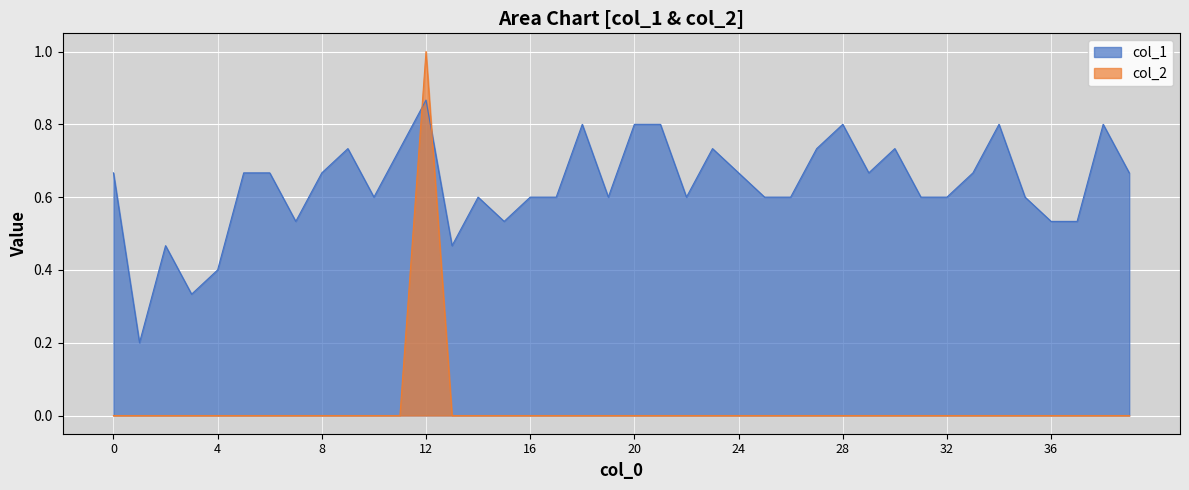

Reading right to left, list all the values displayed in this chart.

col_1: 0.7	0.8	0.5	0.5	0.6	0.8	0.7	0.6	0.6	0.7	0.7	0.8	0.7	0.6	0.6	0.7	0.7	0.6	0.8	0.8	0.6	0.8	0.6	0.6	0.5	0.6	0.5	0.9	0.7	0.6	0.7	0.7	0.5	0.7	0.7	0.4	0.3	0.5	0.2	0.7
col_2: 0.0	0.0	0.0	0.0	0.0	0.0	0.0	0.0	0.0	0.0	0.0	0.0	0.0	0.0	0.0	0.0	0.0	0.0	0.0	0.0	0.0	0.0	0.0	0.0	0.0	0.0	0.0	1.0	0.0	0.0	0.0	0.0	0.0	0.0	0.0	0.0	0.0	0.0	0.0	0.0